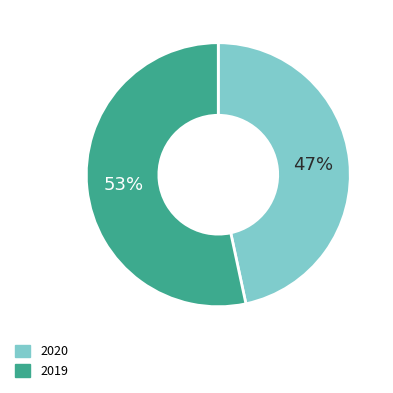

Rank the categories by value from lowest to highest.

2020, 2019